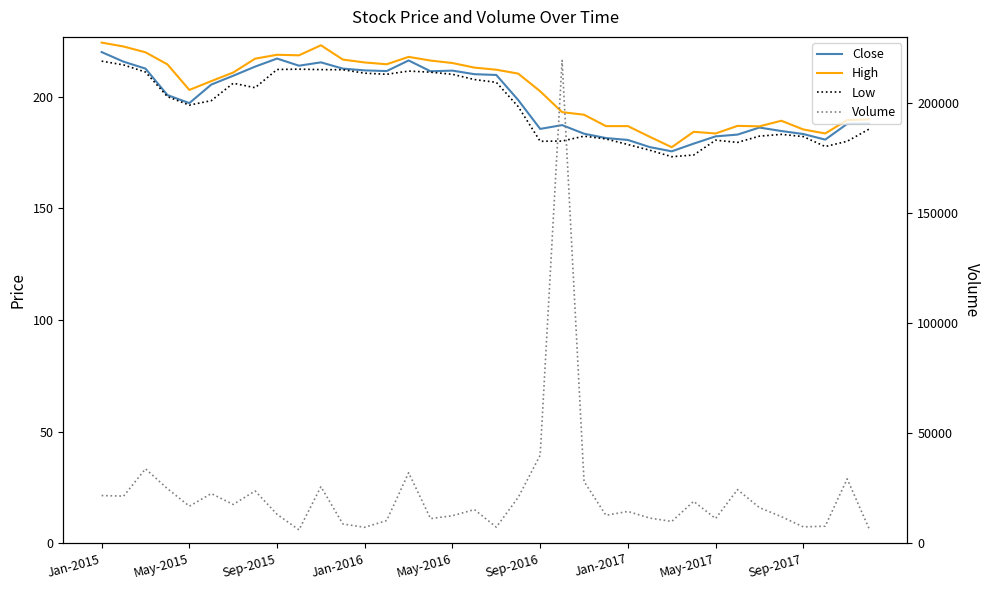

Between 17 and 30, which series saw the biggest shift?

Volume